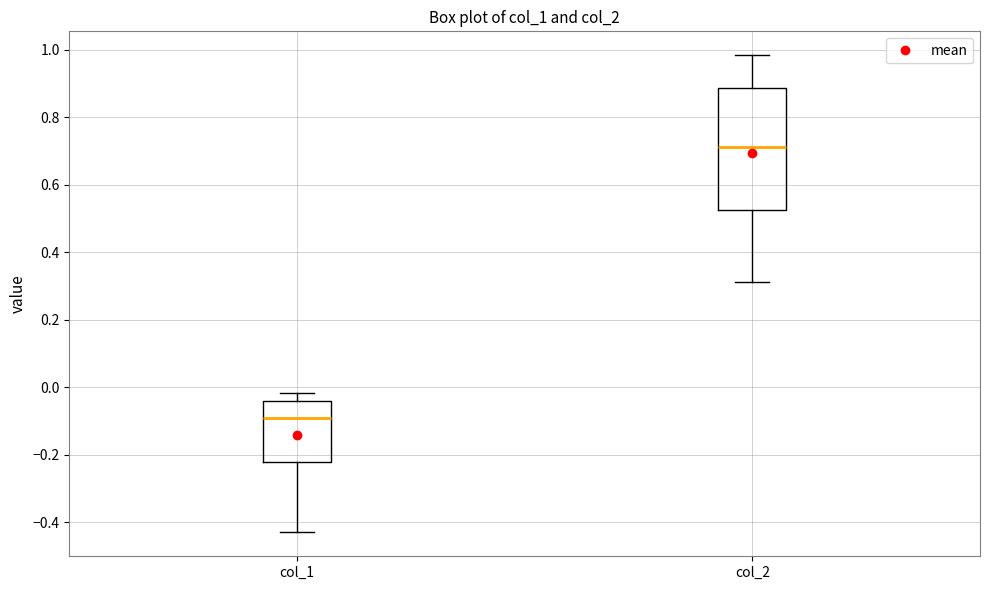

Comparing the boxes themselves (not the whiskers), which one is the tallest?

col_2